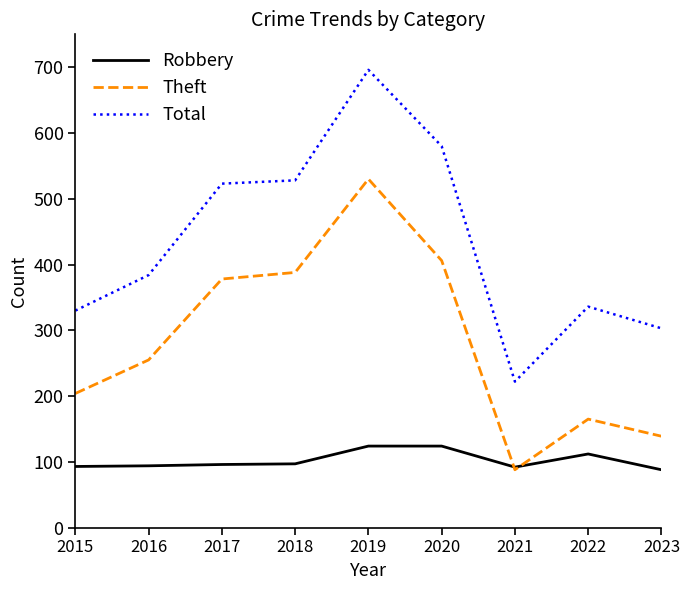

Which series has the largest range (max minus min)?

Total